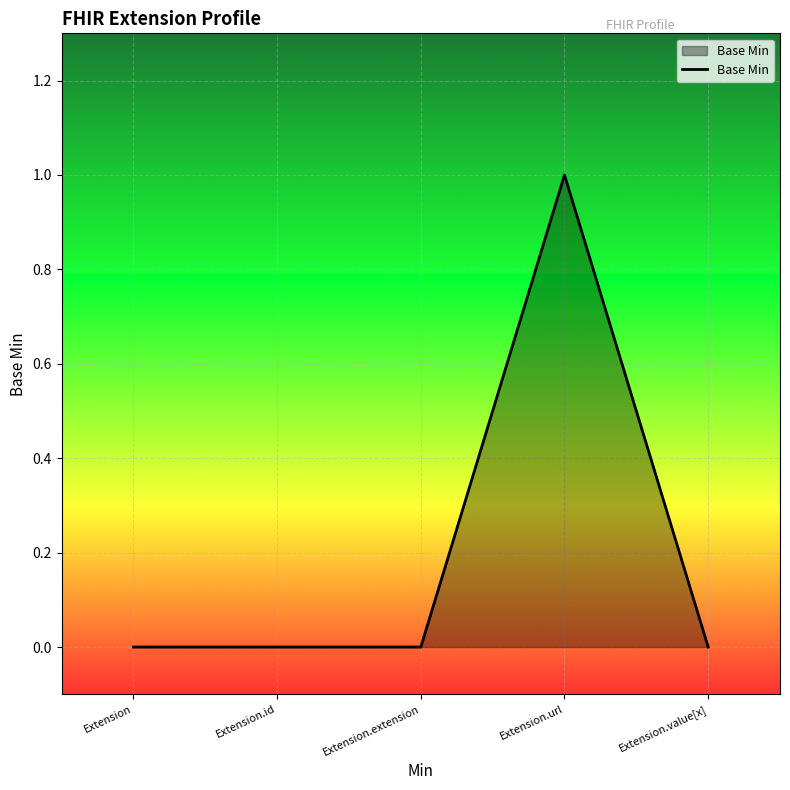

Does the chart have visible grid lines?

Yes